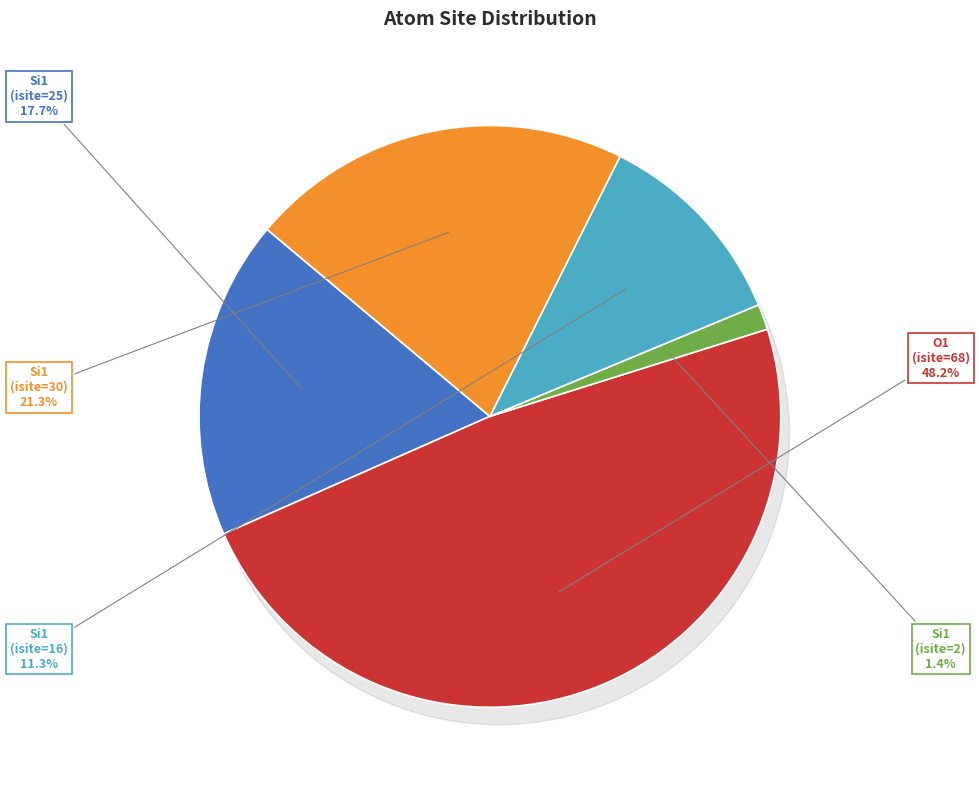

To the nearest percent, what is the average slice percentage?

20%